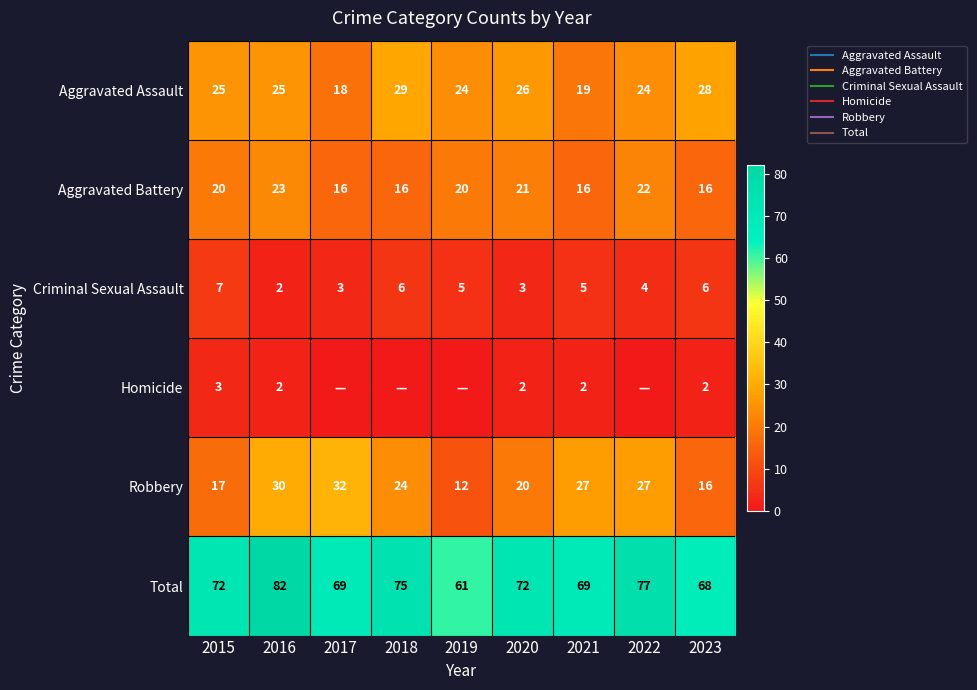

Which has a higher value, 2023 or 2017?

2023